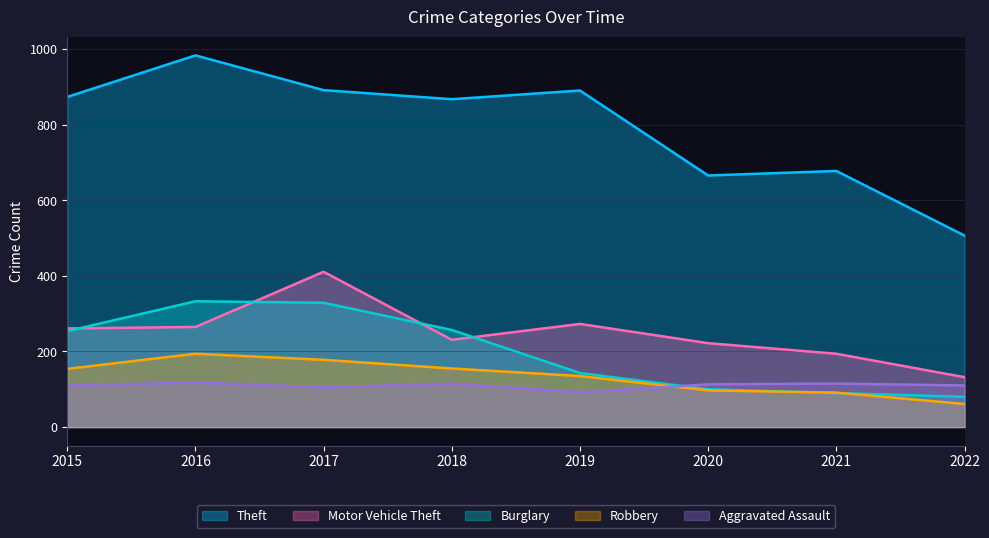

How many interior local valleys does the Aggravated Assault series have?

2